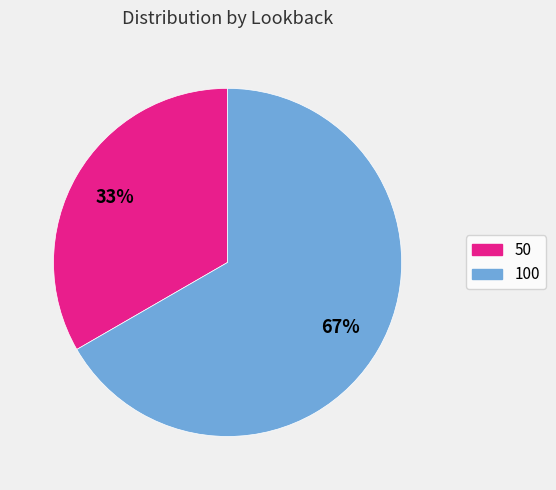

Is there a majority slice in this chart?

Yes